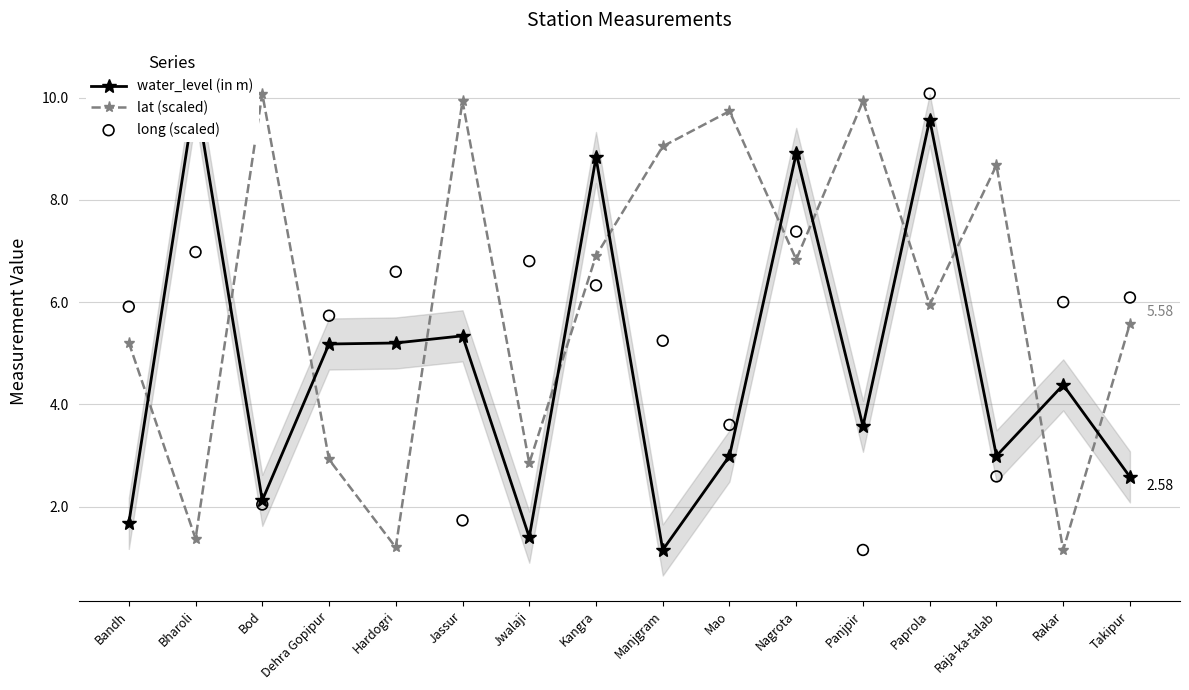

Which series has the widest spread of Y values?

water_level (in m)